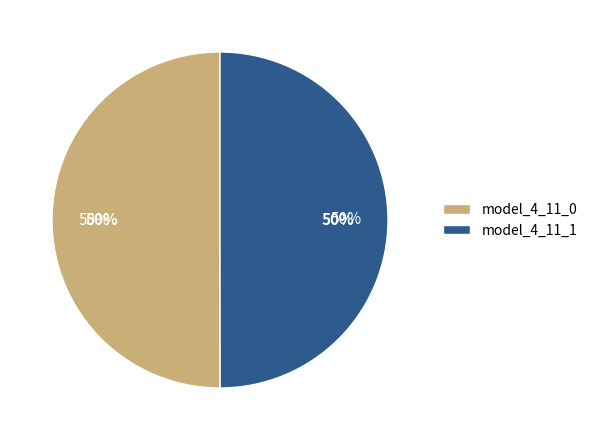

What percentage is the model_4_11_0 slice, to the nearest percent?

50%